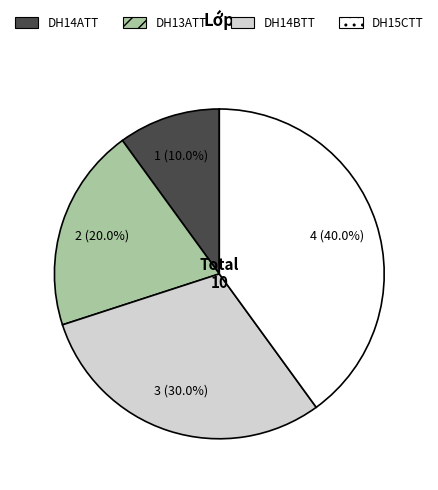

Is DH13ATT the majority of the pie?

No